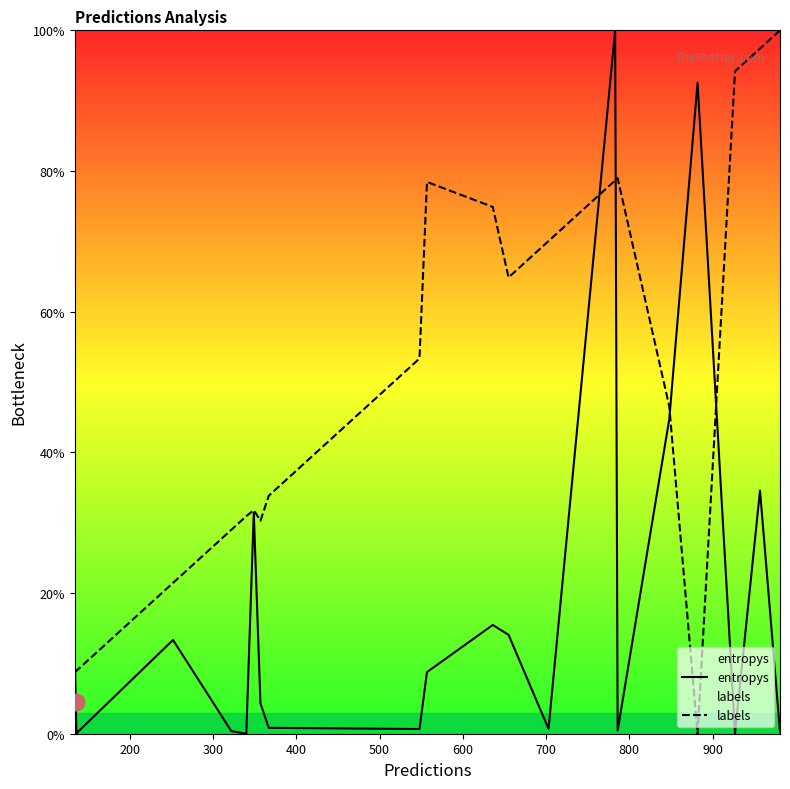

In entropys, how many points are lower than both neighbors (excluding endpoints)?

6